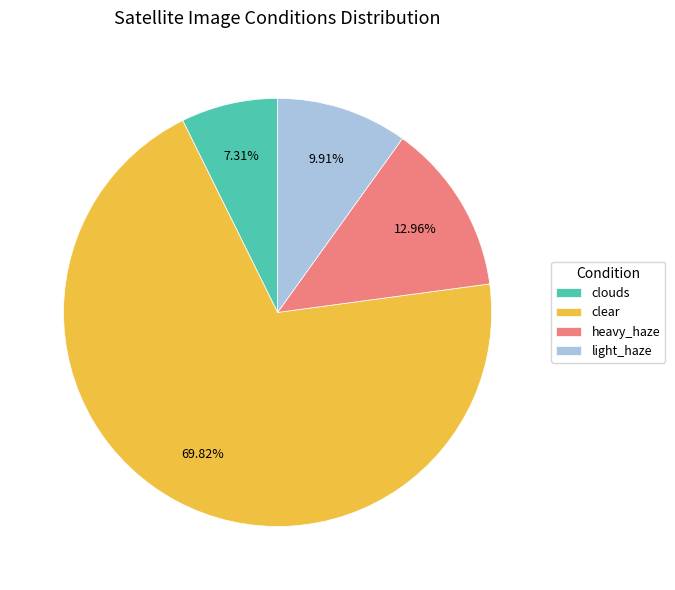

Does any single category account for the majority?

Yes